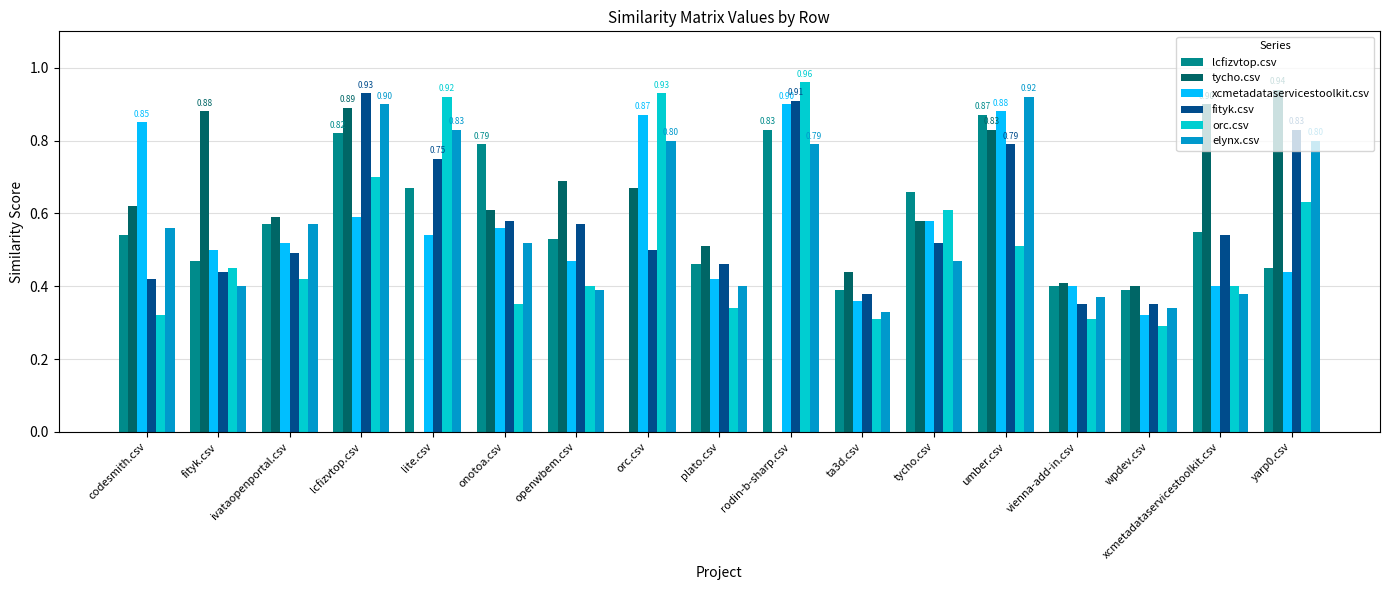

Count the number of data series in this chart.

6